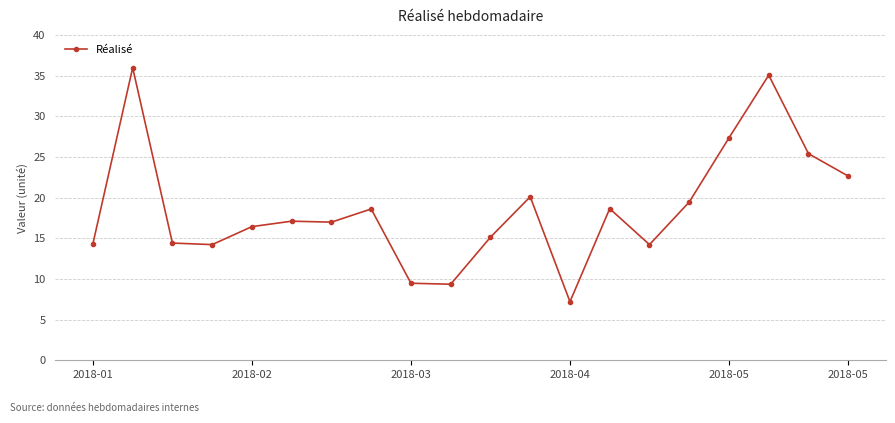

How many distinct data groups are displayed?

1